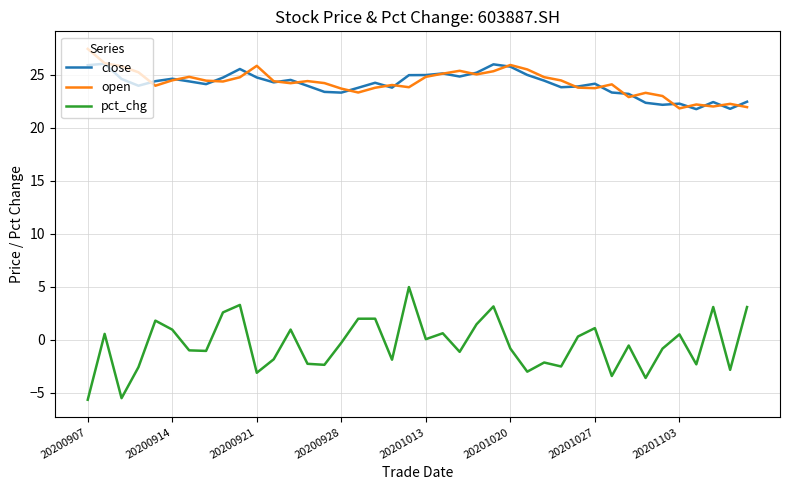

What are all the series names shown in the legend?

close, open, pct_chg